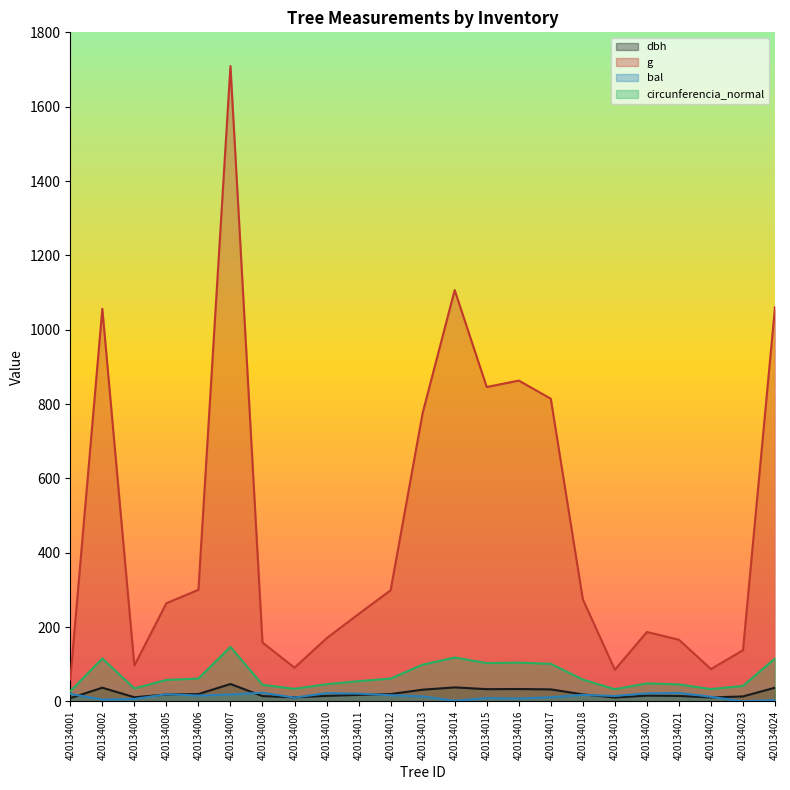

Between 420134008 and 420134016, which series saw the biggest shift?

g